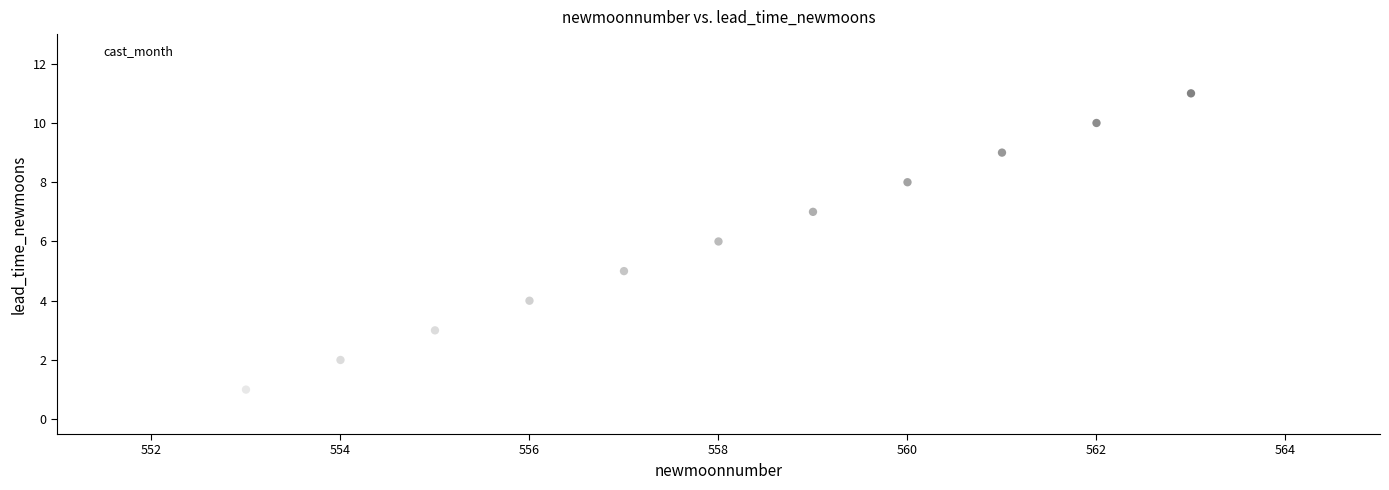

What is the range of X values (max minus min)?

12